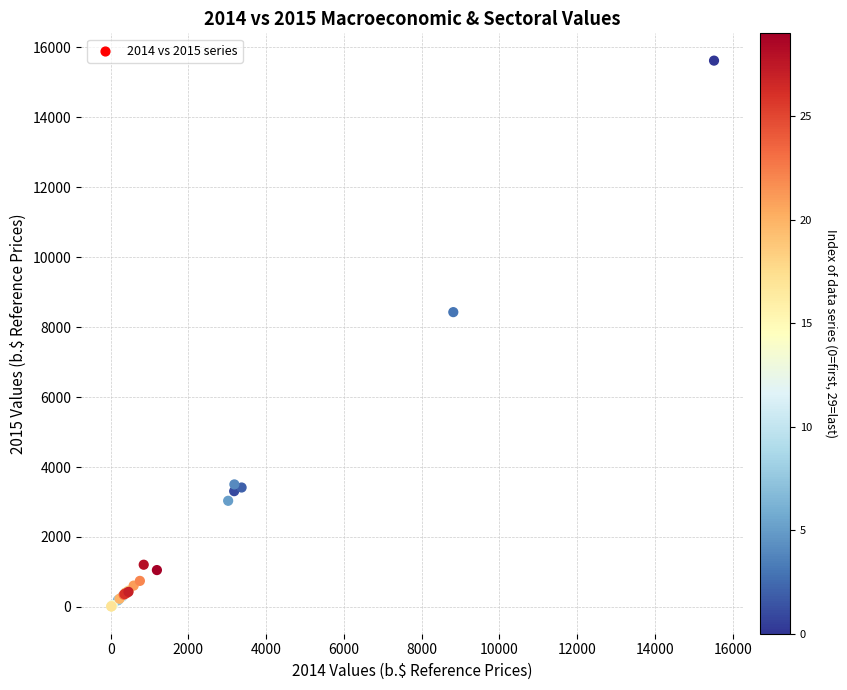

What Y value in the scatter plot is closest to 7817?

8429.7